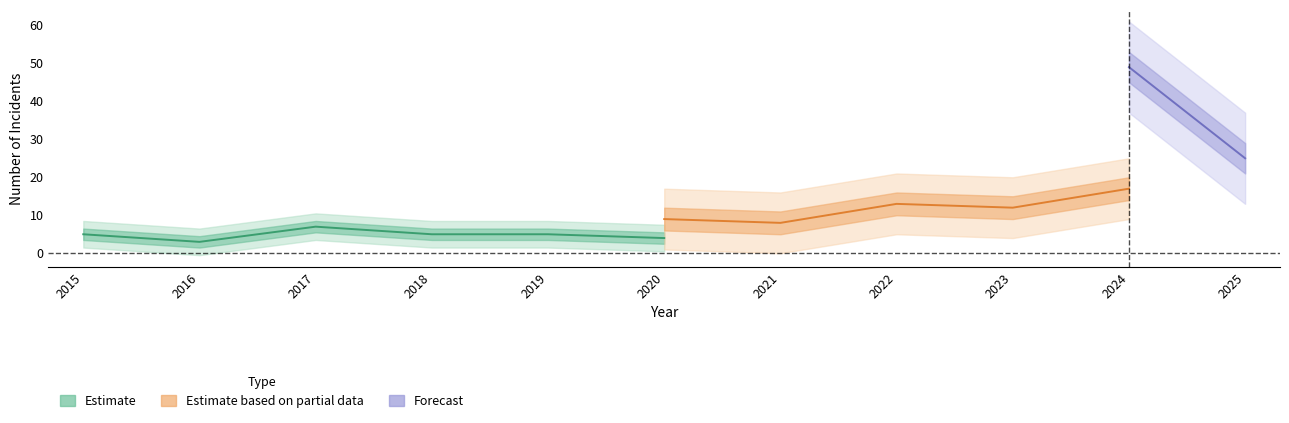

Does the chart have visible grid lines?

No